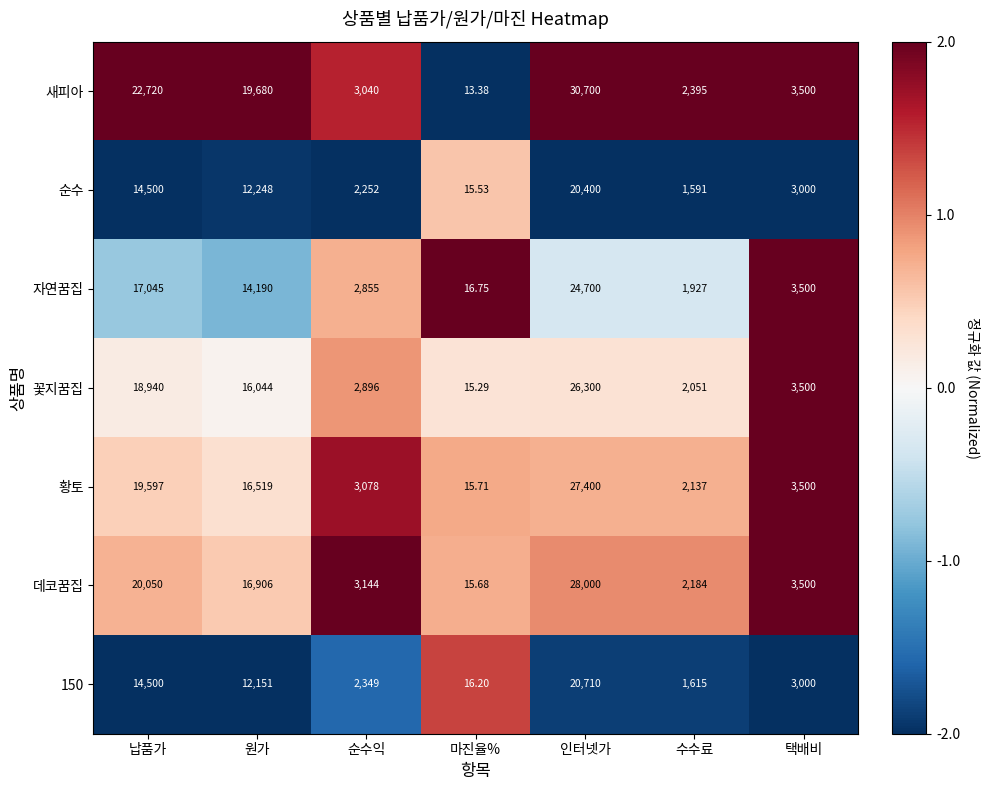

Which series has the largest total across all categories?

새피아